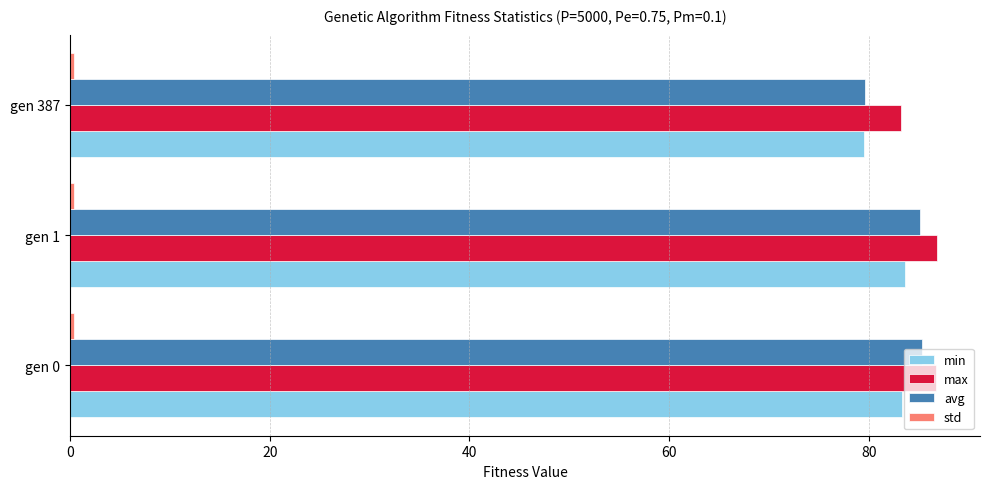

Which category has the lowest value in the avg series?

gen 387